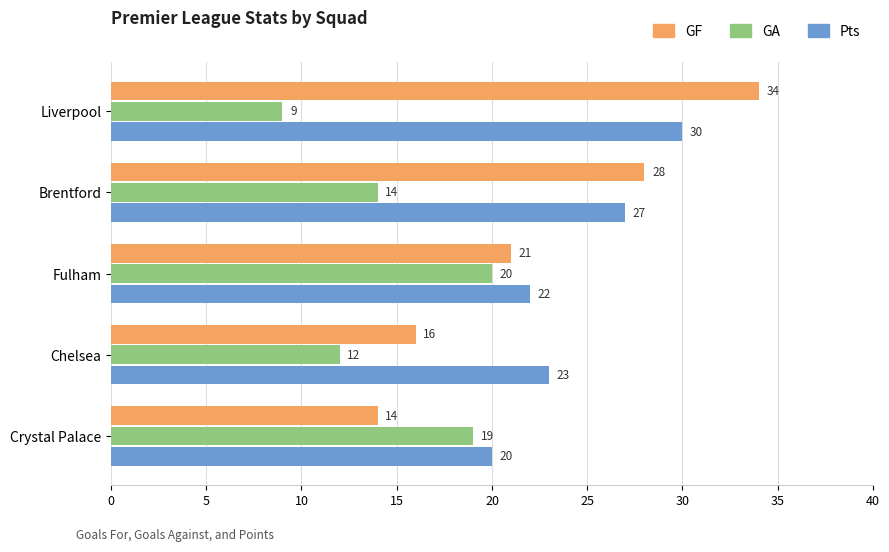

What is the minimum value for GA?

9